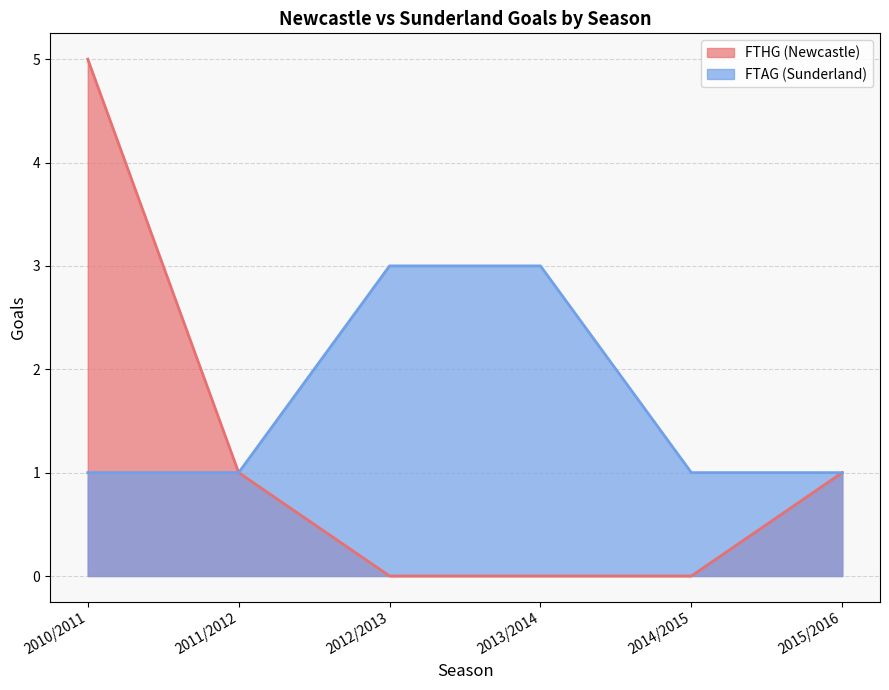

True or false: FTAG (Sunderland) and FTHG (Newcastle) cross at least once.

False